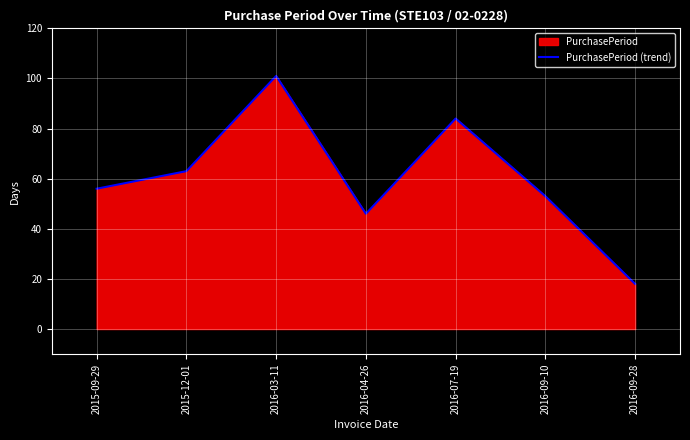

The value at 2016-07-19 is 84. True or false?

True